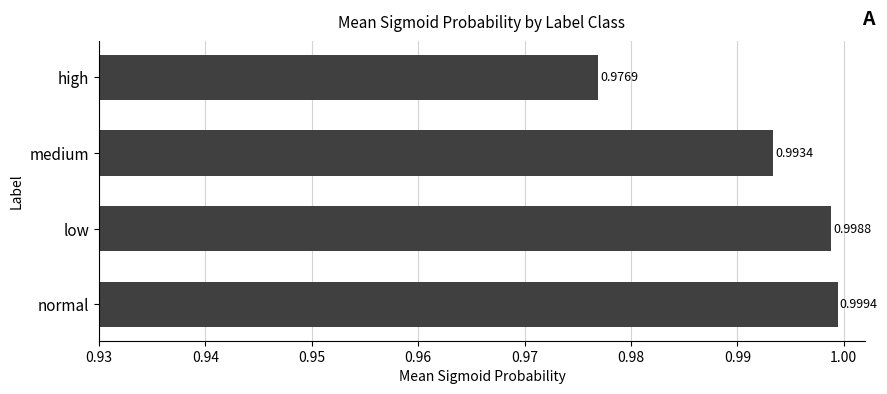

At which category does the chart reach its minimum across all series?

high